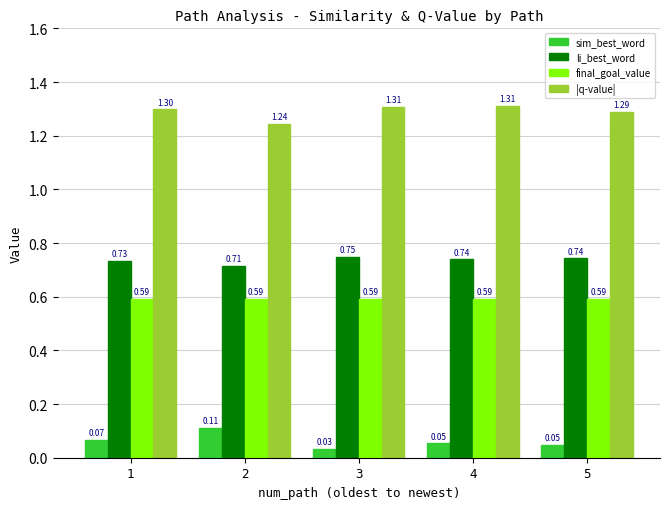

At 1, list the series in order from smallest to largest.

sim_best_word, final_goal_value, li_best_word, |q-value|